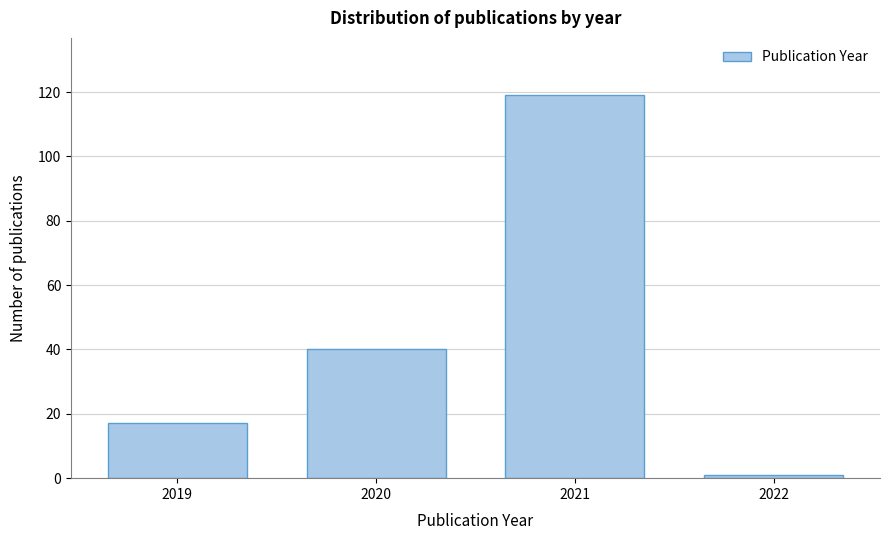

Reading left to right, list all the values displayed in this chart.

17	40	119	1